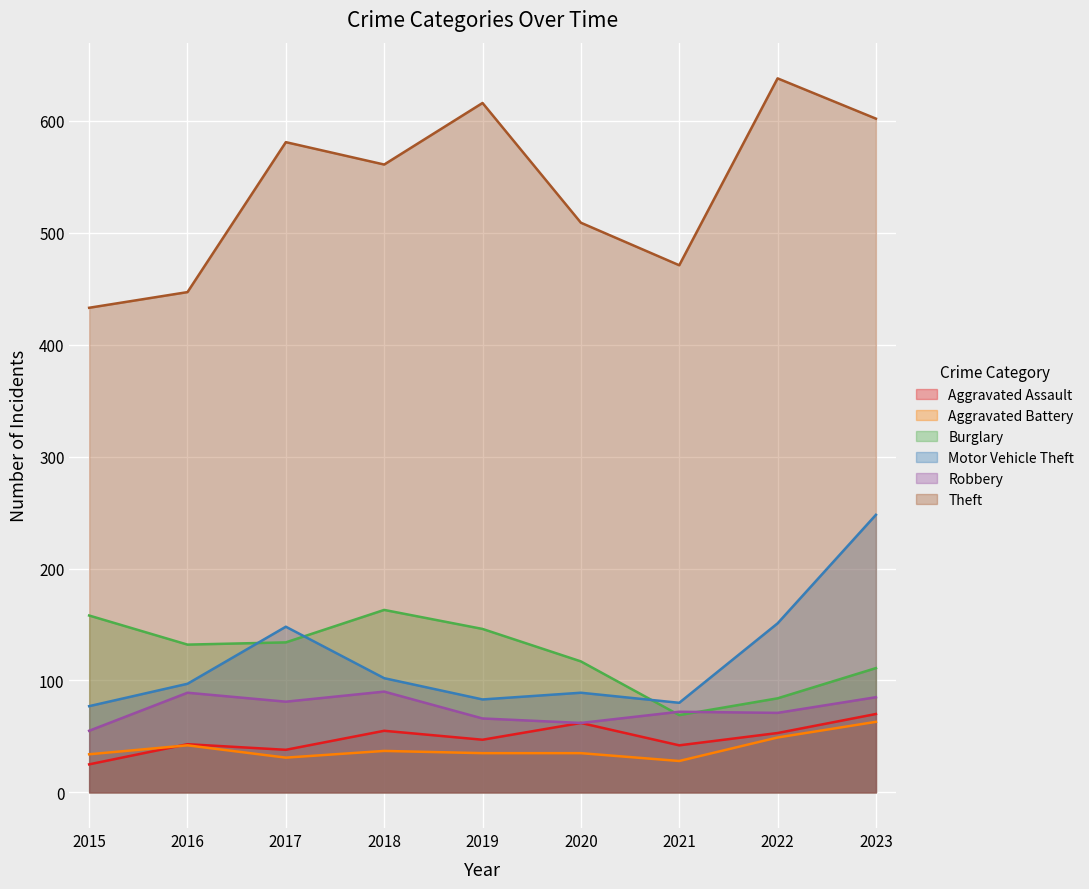

How many lines are shown in the chart?

6